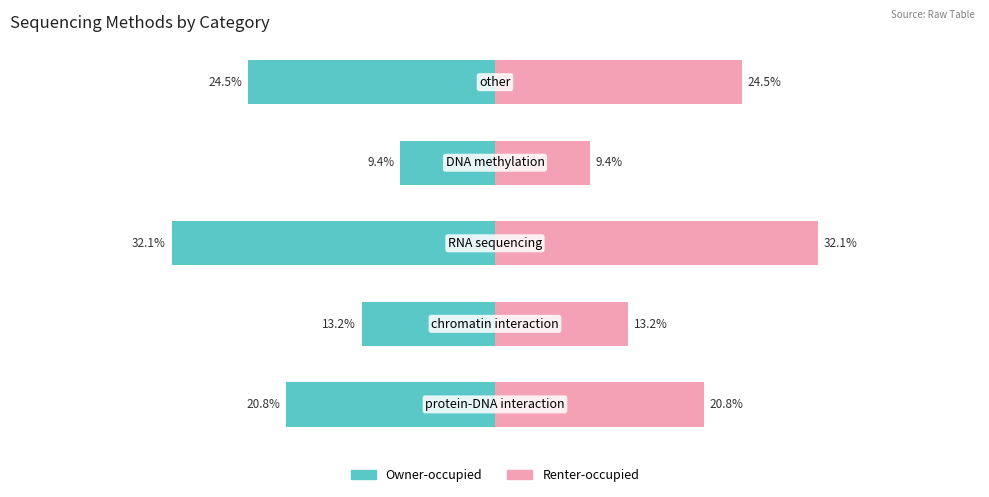

Which series has the largest total across all categories?

Renter-occupied